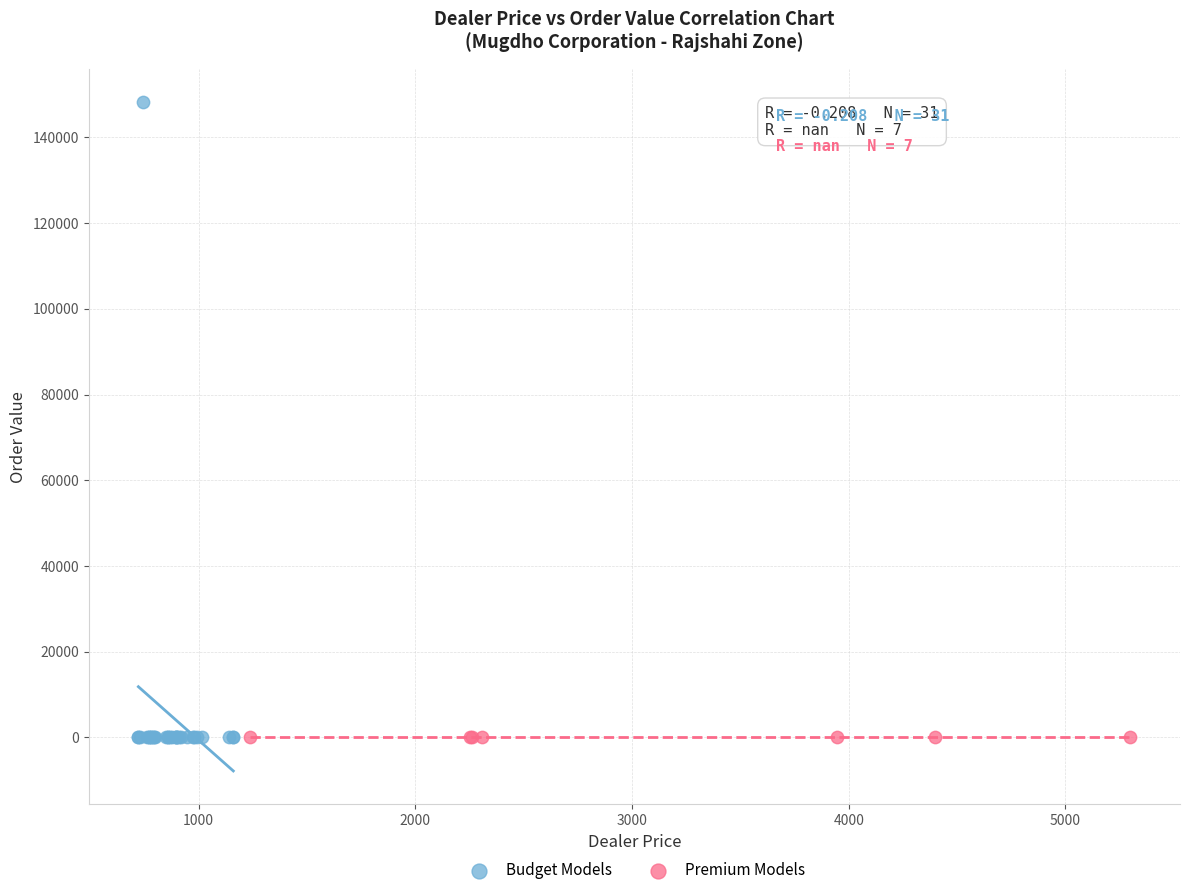

Which series contains the highest Y value?

Budget Models